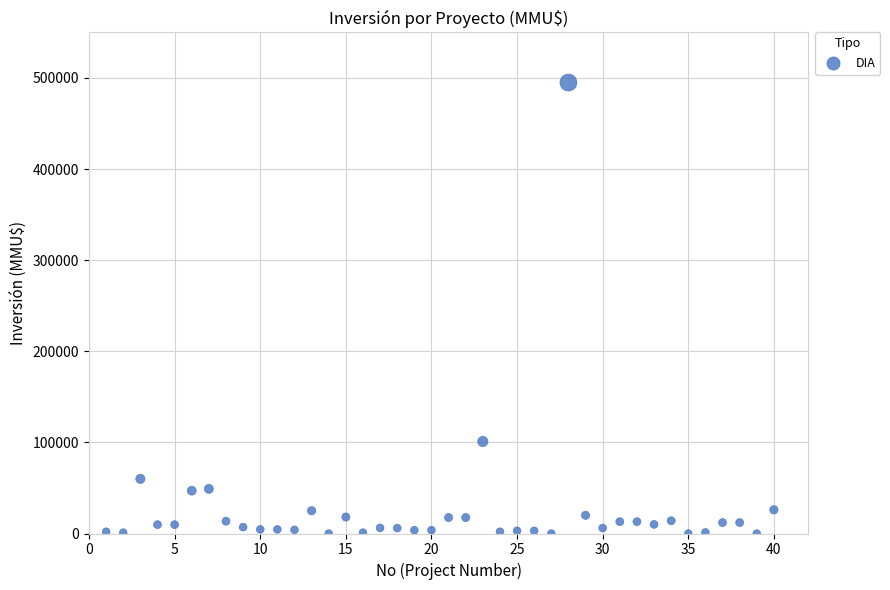

What Y value in the scatter plot is closest to 247500?

101000